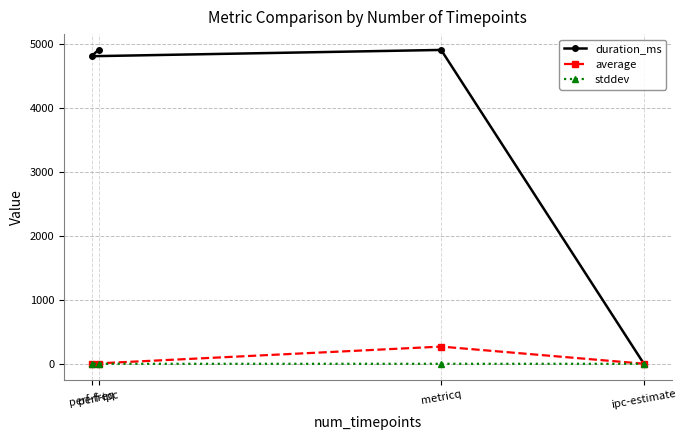

Rank the series at perf-freq from lowest to highest value.

stddev, average, duration_ms